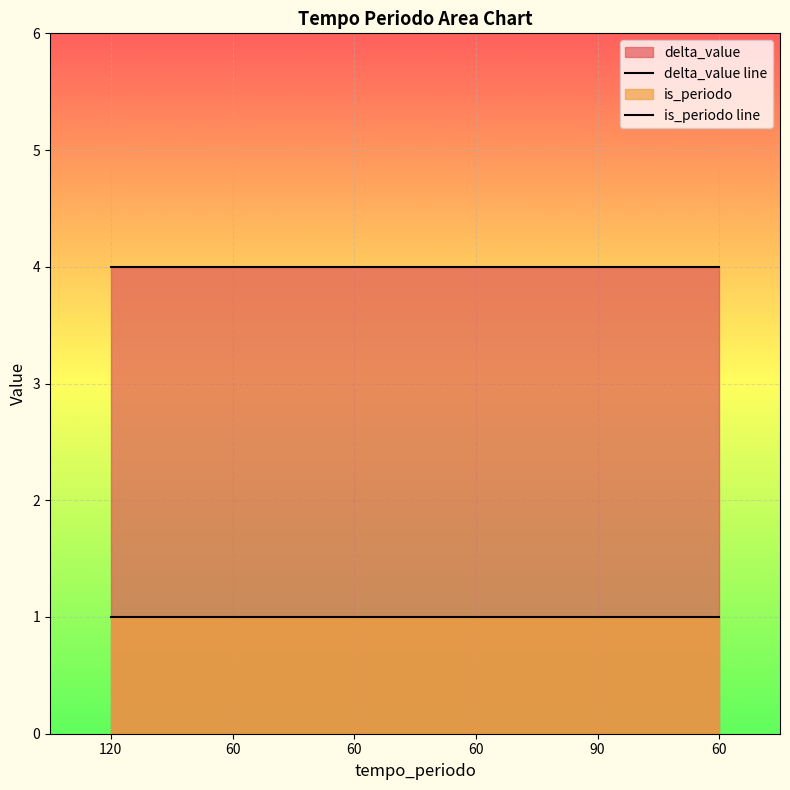

True or false: delta_value line has more than 0 interior local peaks.

False